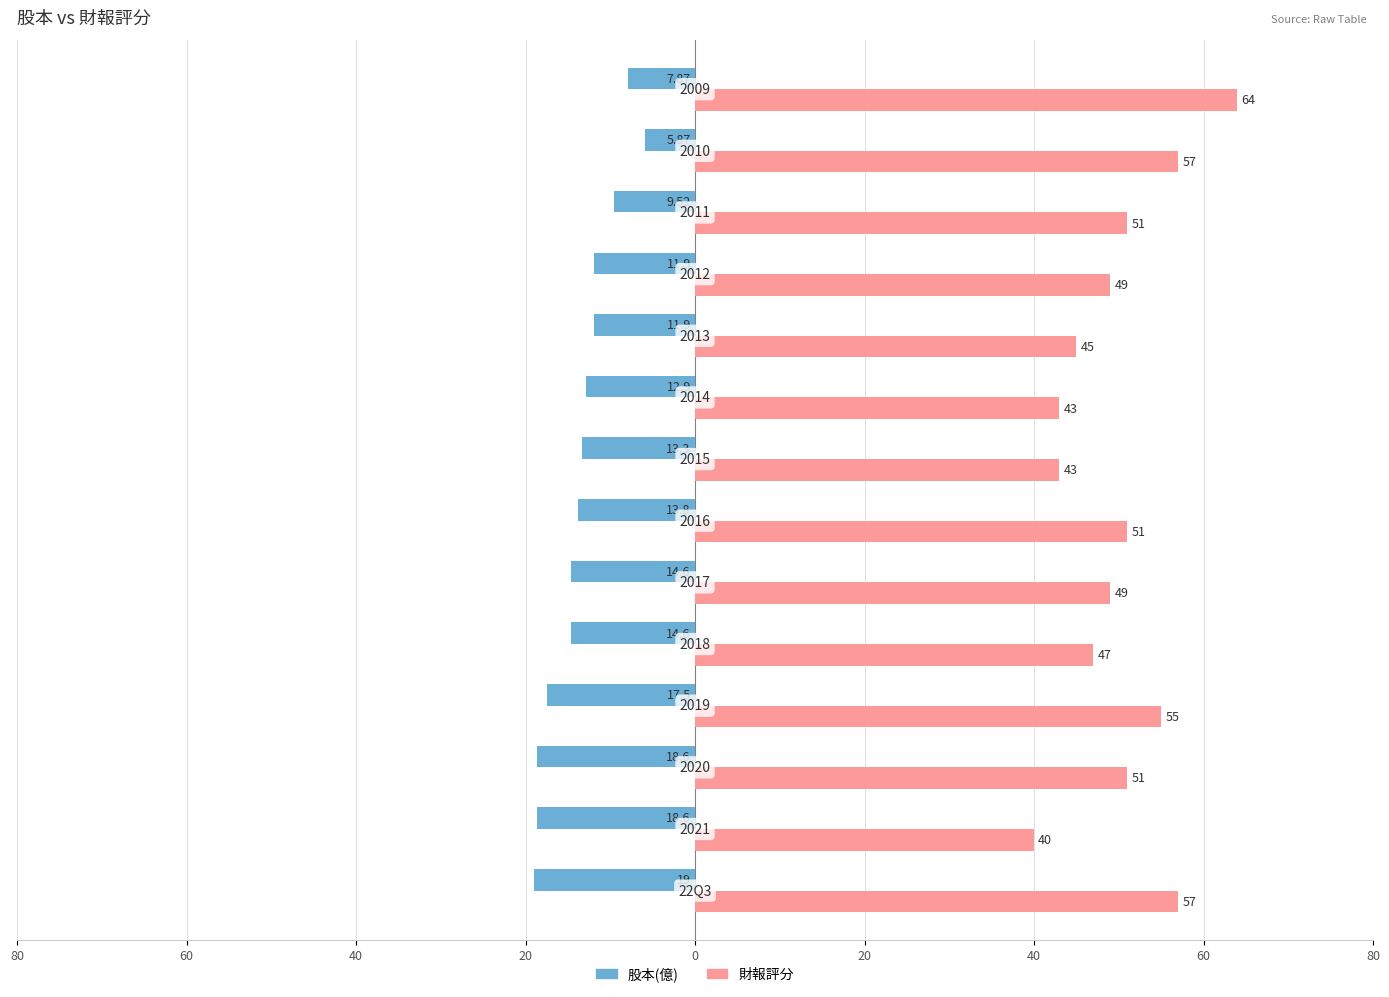

What is the sum of all 股本(億) values?

-190.0